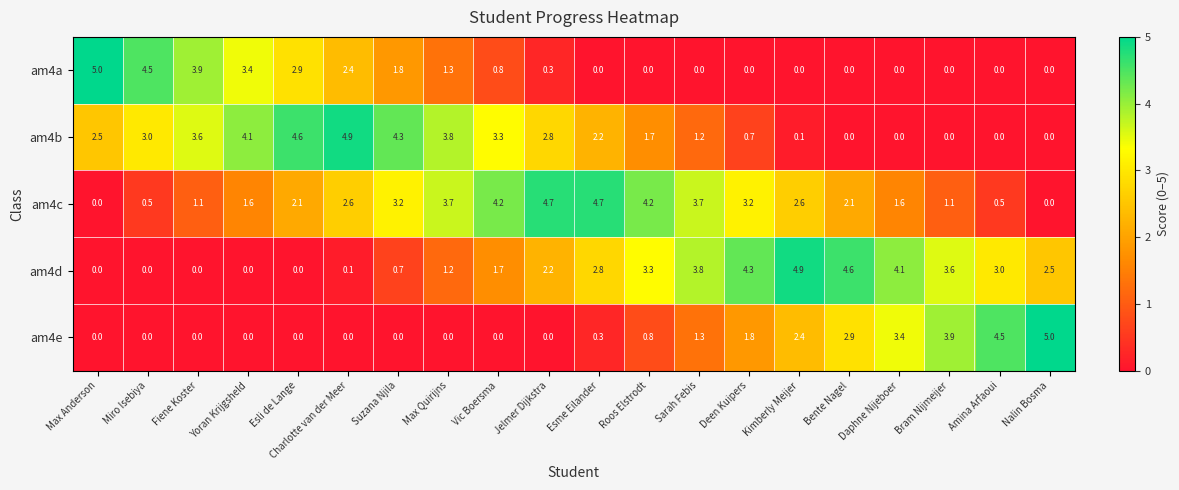

What is the sum of the am4a values at Esli de Lange and Bram Nijmeijer?

2.9